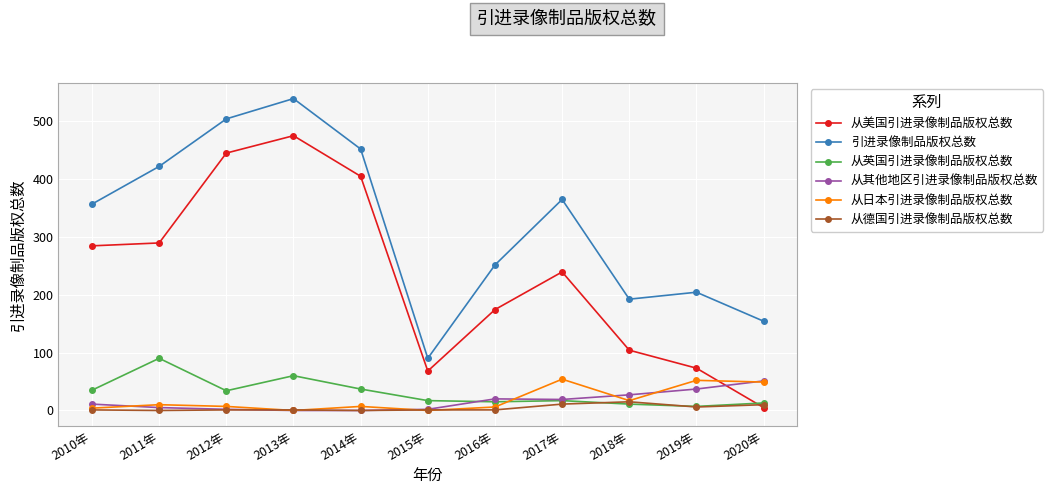

Between 2012年 and 2014年, which series saw the biggest shift?

引进录像制品版权总数